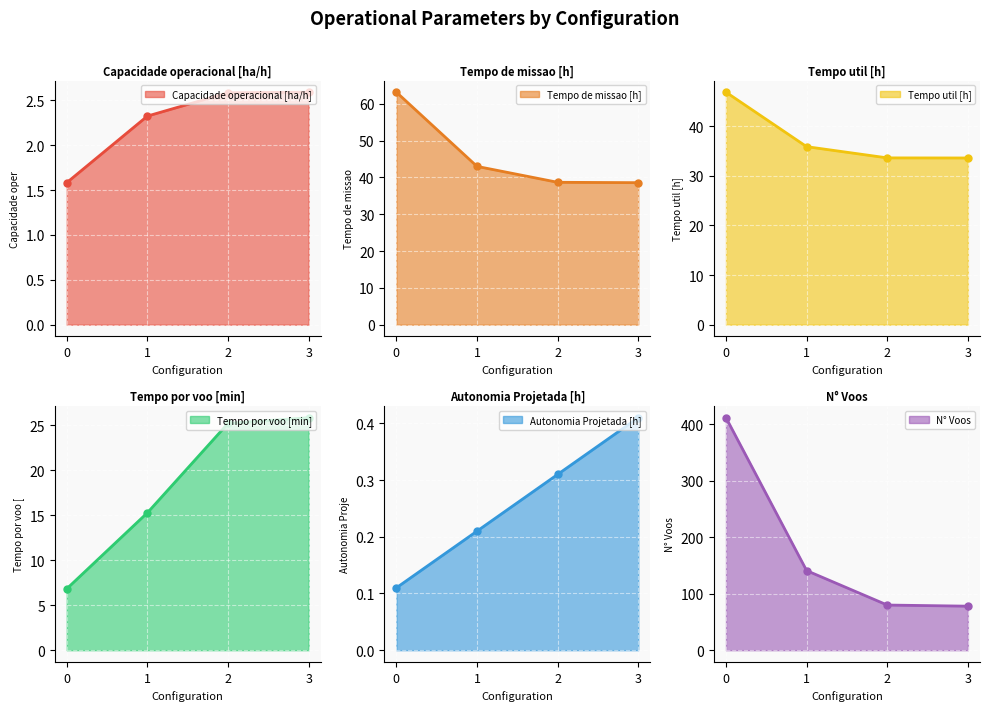

What is the difference between the second highest and minimum values in the N° Voos series?

63